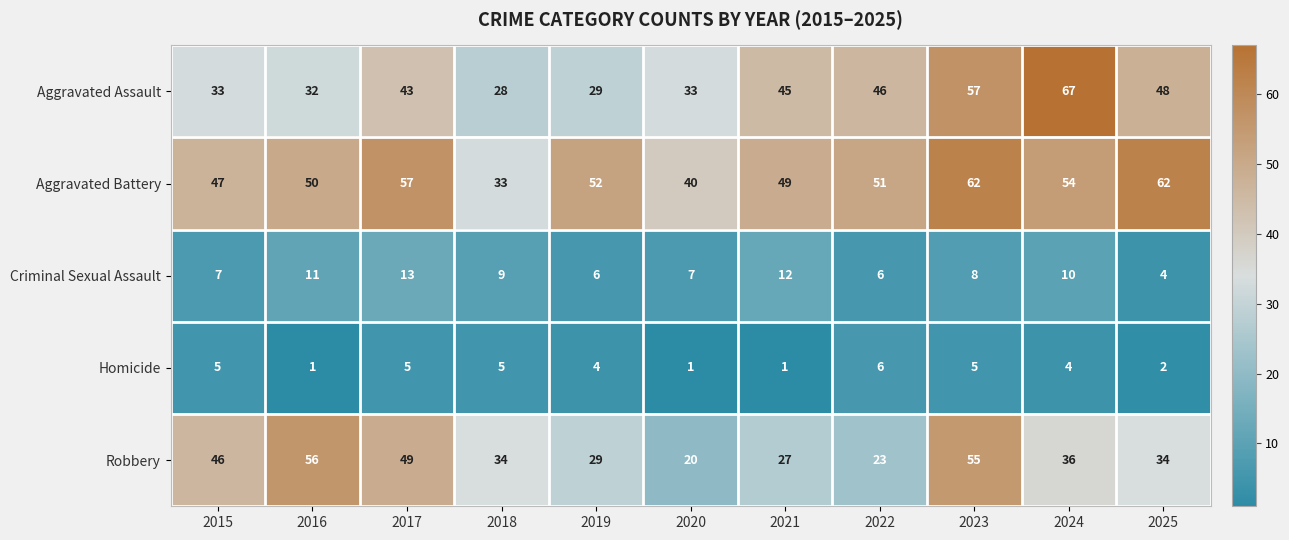

Count the Criminal Sexual Assault values in the range 6 to 11.

8